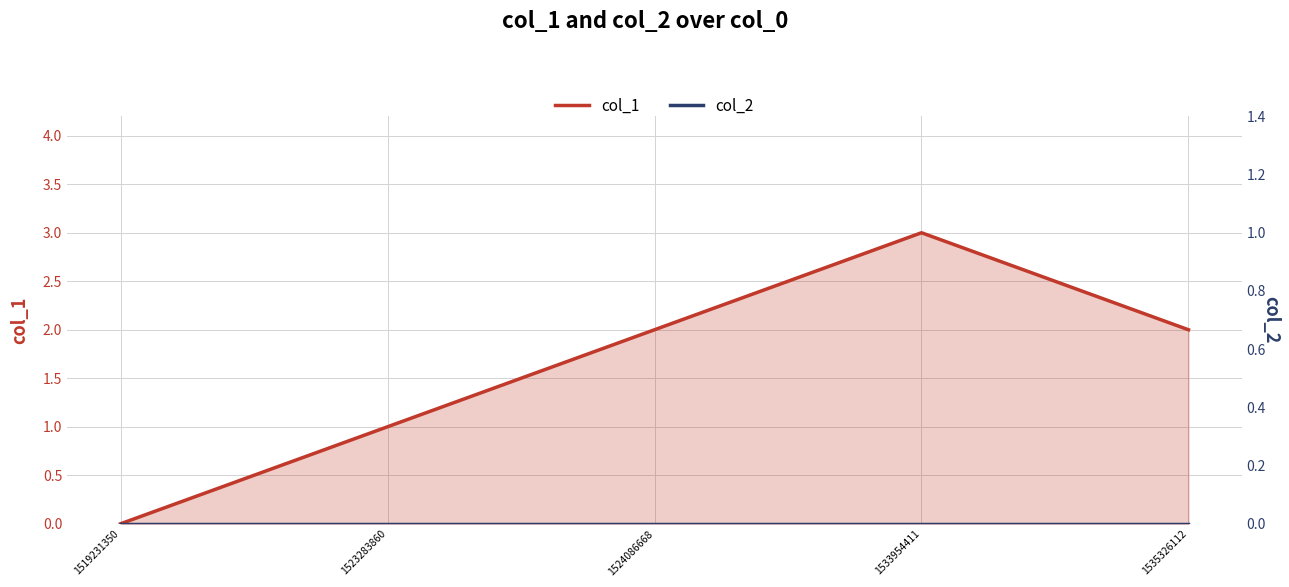

Does the chart have visible grid lines?

Yes